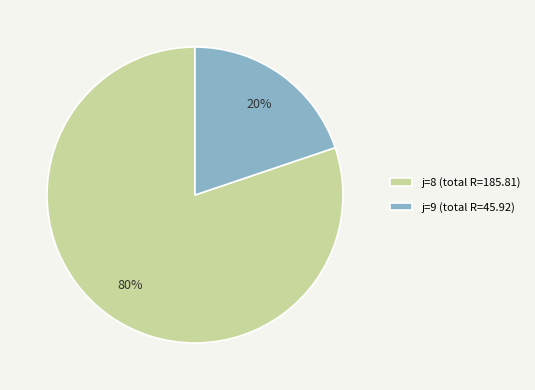

The j=8 (total R=185.81) slice represents 91% of the pie. True or false?

False